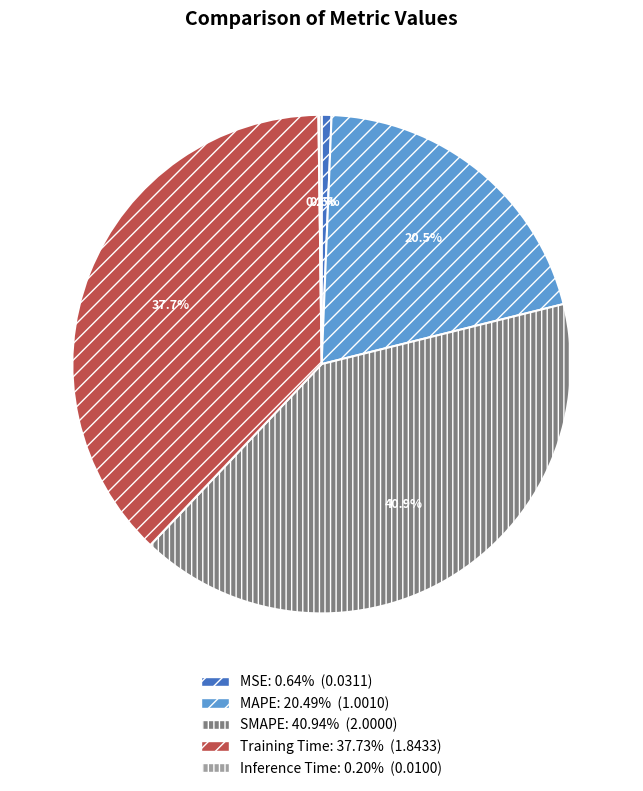

Is there a majority slice in this chart?

No